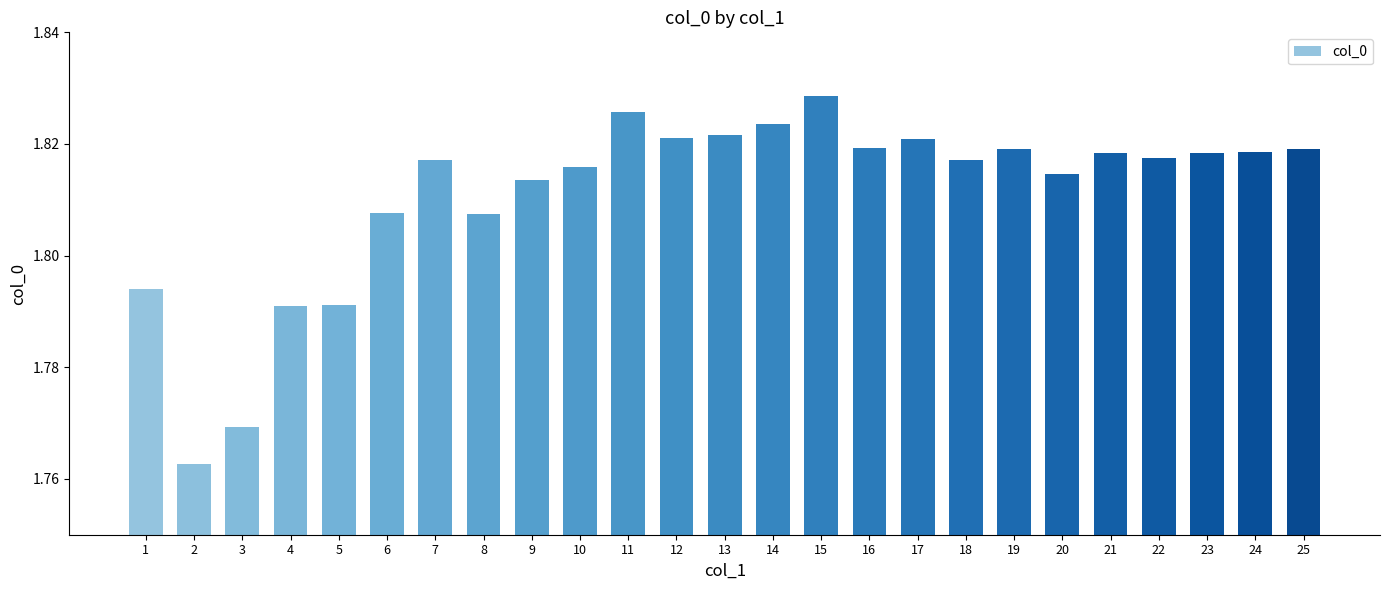

Between 18 and 11, which is larger?

11